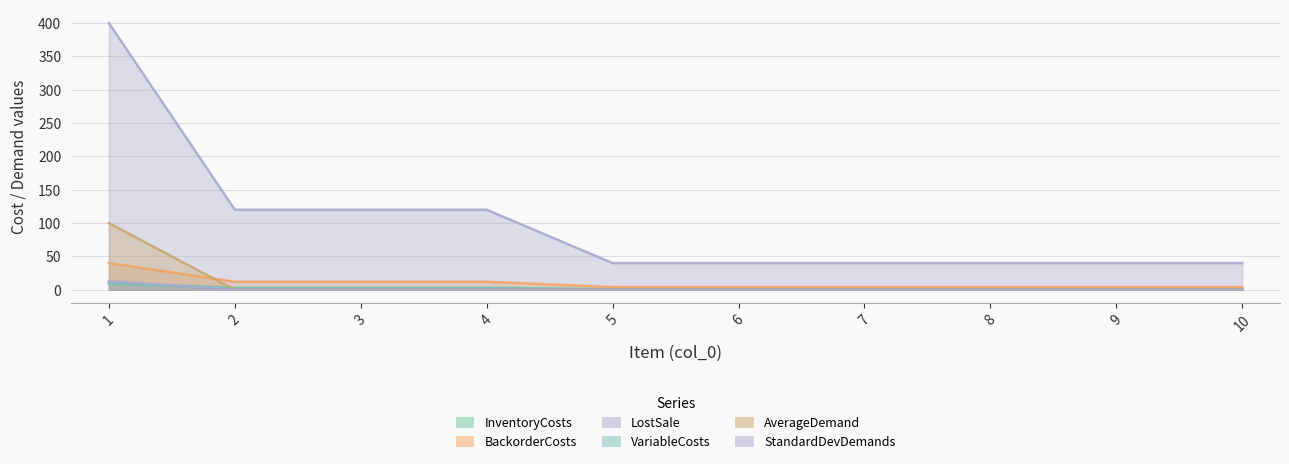

True or false: AverageDemand has more than 0 points higher than both neighbors.

False